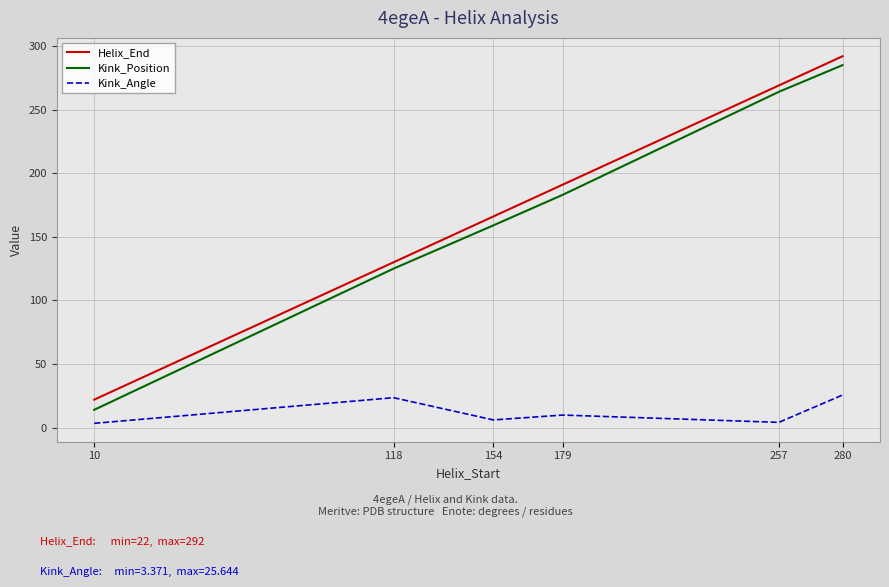

What is the greatest value displayed?

292.0